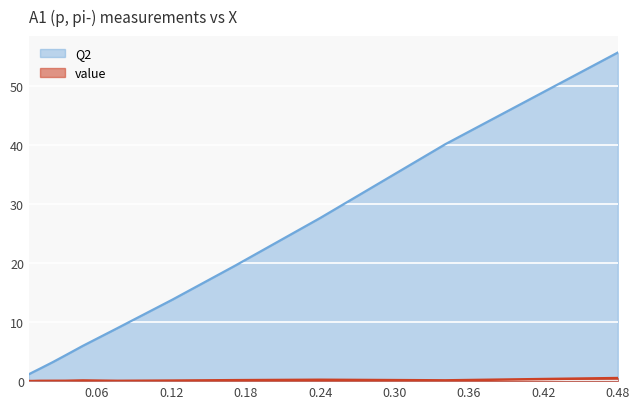

How many interior local peaks does the value series have?

2